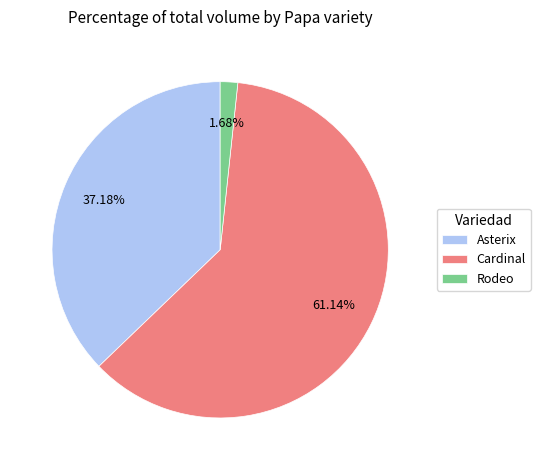

Is there any slice that represents more than half of the pie?

Yes